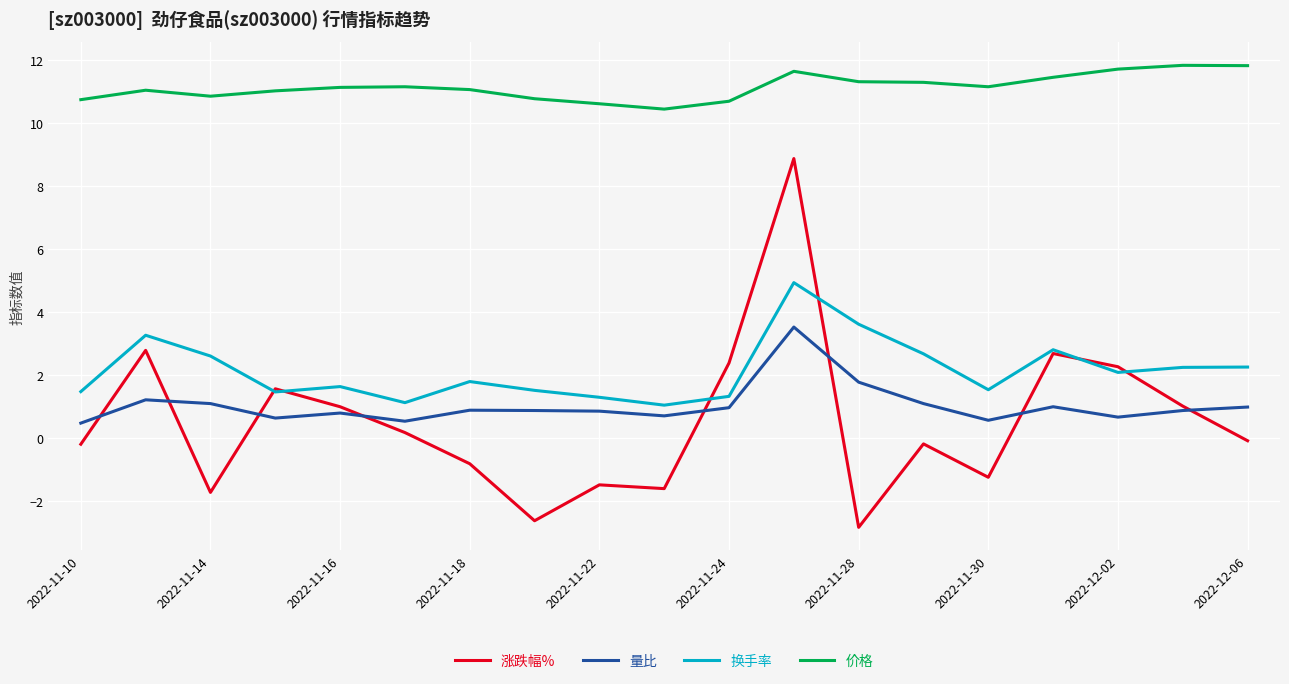

Which series has the largest total across all categories?

价格